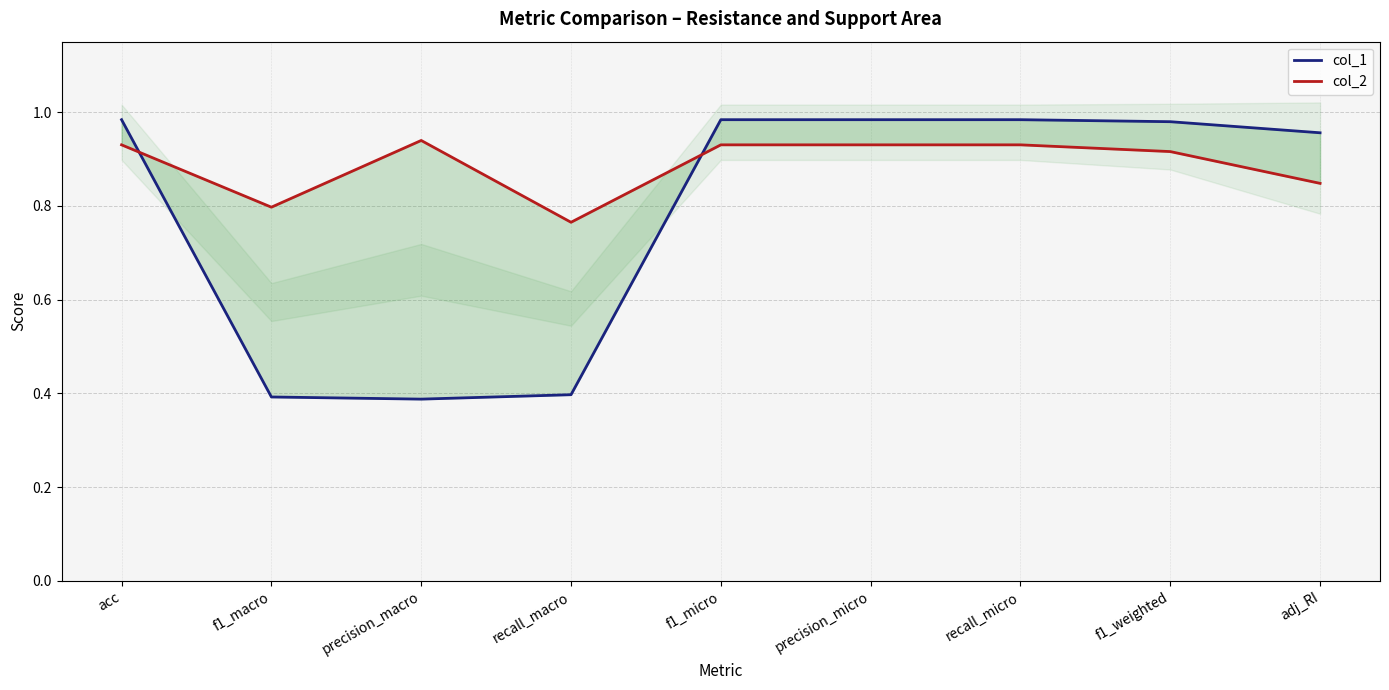

How many intersections are there between col_2 and col_1?

2